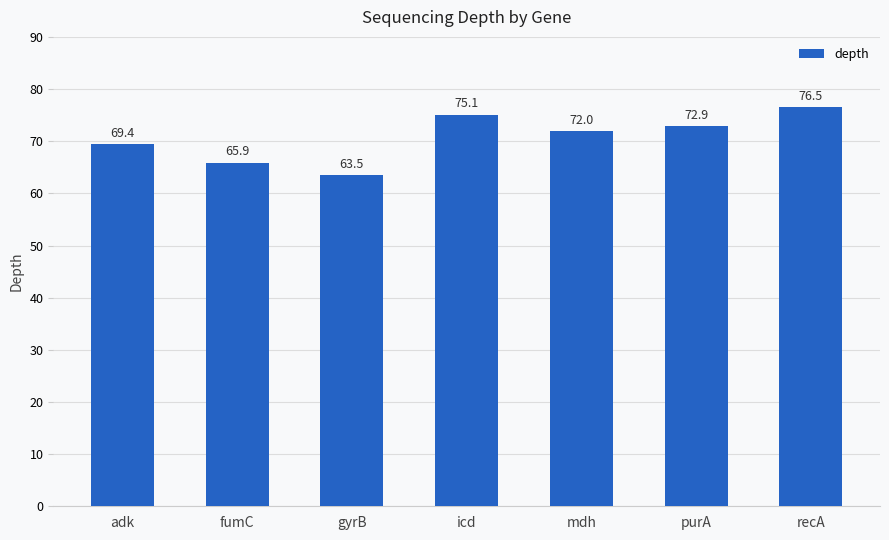

What is the value of the 2nd bar from the left?

65.9